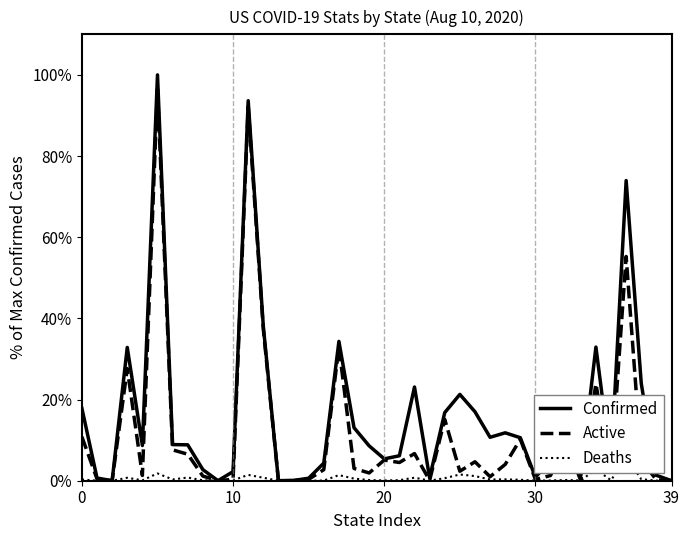

What is the value of the Deaths point at the 38th from the left?

0.4